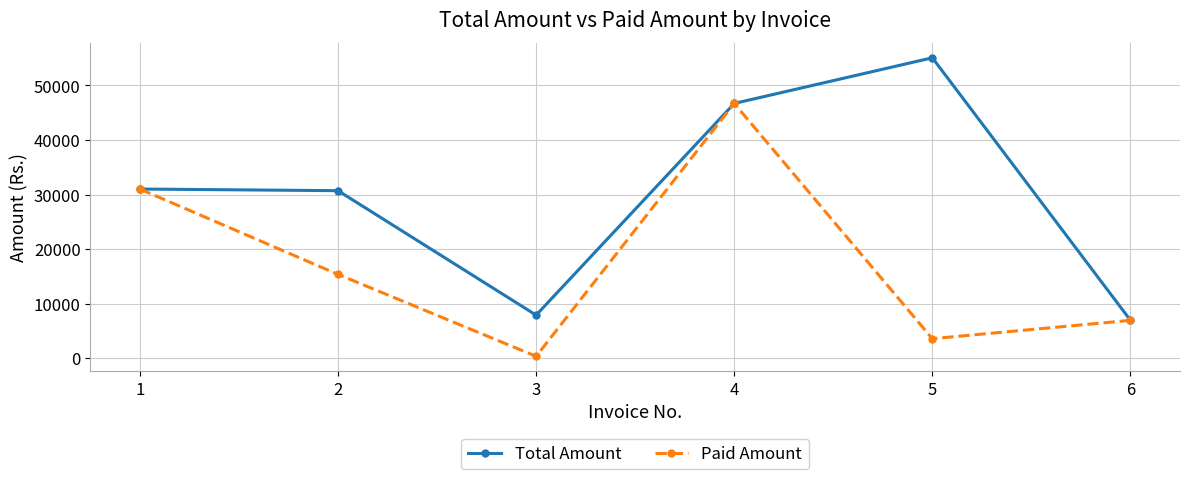

The Paid Amount series shows 6256.9 at 5. True or false?

False